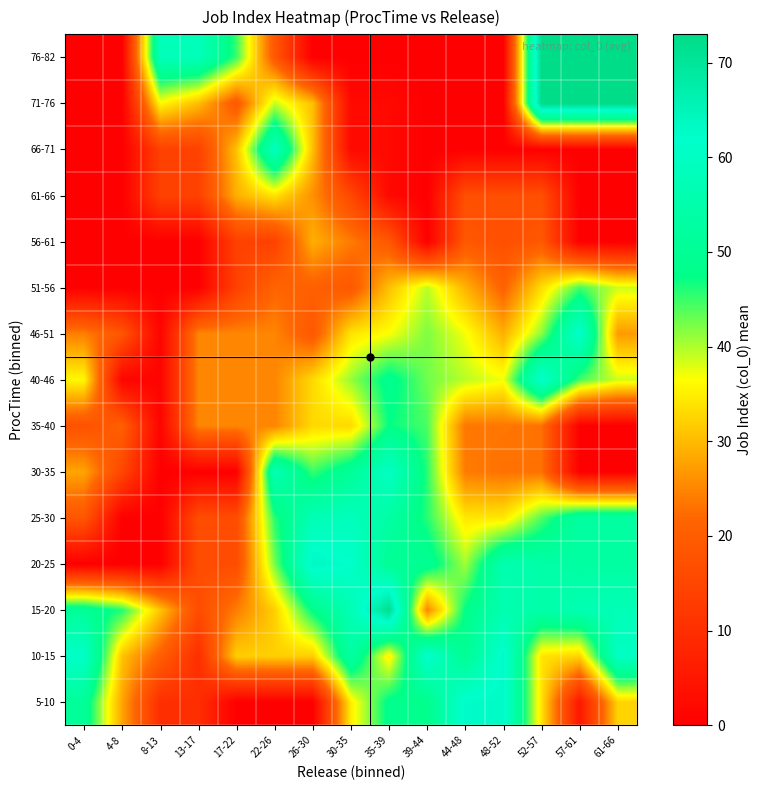

Reading left to right, transcribe all the data shown in this chart.

5-10: 0-4=51.0	4-8=28.0	8-13=10.0	13-17=10.0	17-22=0.0	22-26=0.0	26-30=0.0	30-35=35.0	35-39=48.5	39-44=48.5	44-48=62.7	48-52=63.0	52-57=34.0	57-61=5.0	61-66=32.5
10-15: 0-4=61.0	4-8=31.0	8-13=20.5	13-17=10.0	17-22=32.0	22-26=32.0	26-30=32.0	30-35=53.5	35-39=35.0	39-44=62.0	44-48=50.0	48-52=63.0	52-57=34.0	57-61=32.5	61-66=60.0
15-20: 0-4=51.0	4-8=46.0	8-13=31.0	13-17=16.5	17-22=24.2	22-26=32.0	26-30=48.0	30-35=57.0	35-39=72.0	39-44=25.0	44-48=47.7	48-52=56.0	52-57=54.5	57-61=56.5	61-66=57.7
20-25: 0-4=0.0	4-8=0.0	8-13=0.0	13-17=16.5	17-22=16.5	22-26=42.4	26-30=64.0	30-35=61.6	35-39=50.2	39-44=50.2	44-48=40.5	48-52=56.0	52-57=54.5	57-61=53.0	61-66=53.0
25-30: 0-4=18.7	4-8=0.0	8-13=0.0	13-17=16.5	17-22=16.5	22-26=45.8	26-30=57.0	30-35=58.6	35-39=53.5	39-44=45.8	44-48=34.3	48-52=34.3	52-57=44.0	57-61=53.0	61-66=53.0
30-35: 0-4=28.0	4-8=15.2	8-13=0.0	13-17=0.0	17-22=0.0	22-26=57.0	26-30=45.0	30-35=50.9	35-39=60.0	39-44=45.8	44-48=24.0	48-52=23.0	52-57=23.0	57-61=0.0	61-66=0.0
35-40: 0-4=17.5	4-8=20.6	8-13=1.0	13-17=25.0	17-22=25.0	22-26=25.0	26-30=33.0	30-35=33.0	35-39=47.3	39-44=44.3	44-48=23.5	48-52=23.5	52-57=23.0	57-61=0.0	61-66=0.0
40-46: 0-4=36.0	4-8=1.0	8-13=1.0	13-17=25.0	17-22=25.0	22-26=25.0	26-30=33.0	30-35=41.0	35-39=49.0	39-44=42.7	44-48=39.5	48-52=37.0	52-57=62.0	57-61=44.5	61-66=38.7
46-51: 0-4=24.3	4-8=18.5	8-13=1.0	13-17=25.0	17-22=25.0	22-26=25.0	26-30=19.0	30-35=34.0	35-39=36.7	39-44=42.0	44-48=37.0	48-52=29.0	52-57=41.5	57-61=62.0	61-66=27.0
51-56: 0-4=0.0	4-8=0.0	8-13=0.0	13-17=0.0	17-22=14.0	22-26=21.5	26-30=20.7	30-35=19.0	35-39=30.5	39-44=39.5	44-48=29.2	48-52=21.0	52-57=33.3	57-61=44.5	61-66=38.7
56-61: 0-4=0.0	4-8=0.0	8-13=0.0	13-17=0.0	17-22=14.0	22-26=14.0	26-30=29.0	30-35=24.0	35-39=19.0	39-44=0.0	44-48=19.0	48-52=17.0	52-57=19.0	57-61=0.0	61-66=0.0
61-66: 0-4=0.0	4-8=0.0	8-13=14.0	13-17=14.0	17-22=29.0	22-26=34.0	26-30=26.0	30-35=15.5	35-39=2.0	39-44=0.0	44-48=17.0	48-52=17.0	52-57=17.0	57-61=0.0	61-66=0.0
66-71: 0-4=0.0	4-8=0.0	8-13=14.0	13-17=14.0	17-22=30.7	22-26=59.0	26-30=30.5	30-35=2.0	35-39=2.0	39-44=0.0	44-48=0.0	48-52=0.0	52-57=0.0	57-61=0.0	61-66=0.0
71-76: 0-4=0.0	4-8=0.0	8-13=36.0	13-17=30.3	17-22=19.0	22-26=39.0	26-30=30.5	30-35=2.0	35-39=2.0	39-44=0.0	44-48=0.0	48-52=0.0	52-57=73.0	57-61=73.0	61-66=73.0
76-82: 0-4=0.0	4-8=0.0	8-13=58.0	13-17=58.0	17-22=45.0	22-26=19.0	26-30=0.0	30-35=0.0	35-39=0.0	39-44=0.0	44-48=0.0	48-52=0.0	52-57=73.0	57-61=73.0	61-66=73.0